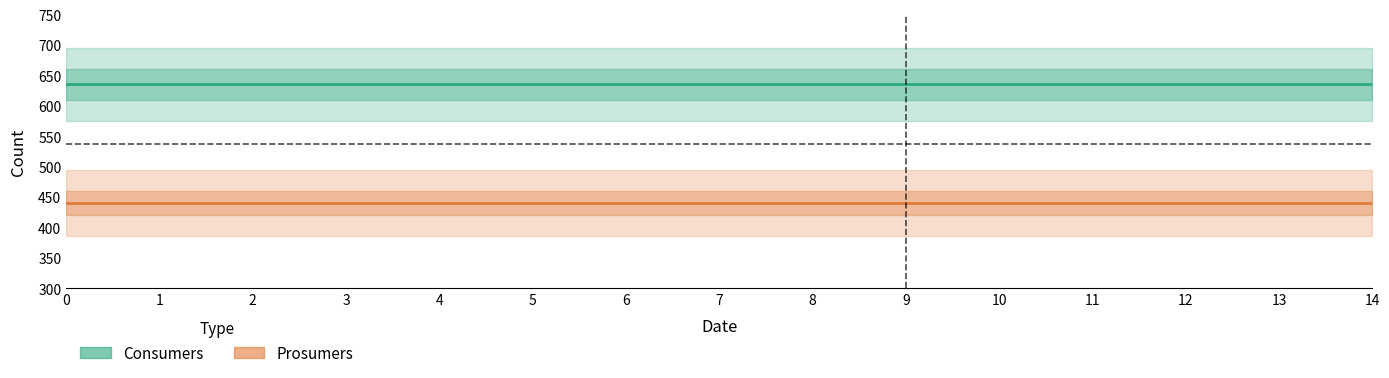

Rank the series by their maximum value, from lowest to highest.

Prosumers, Consumers